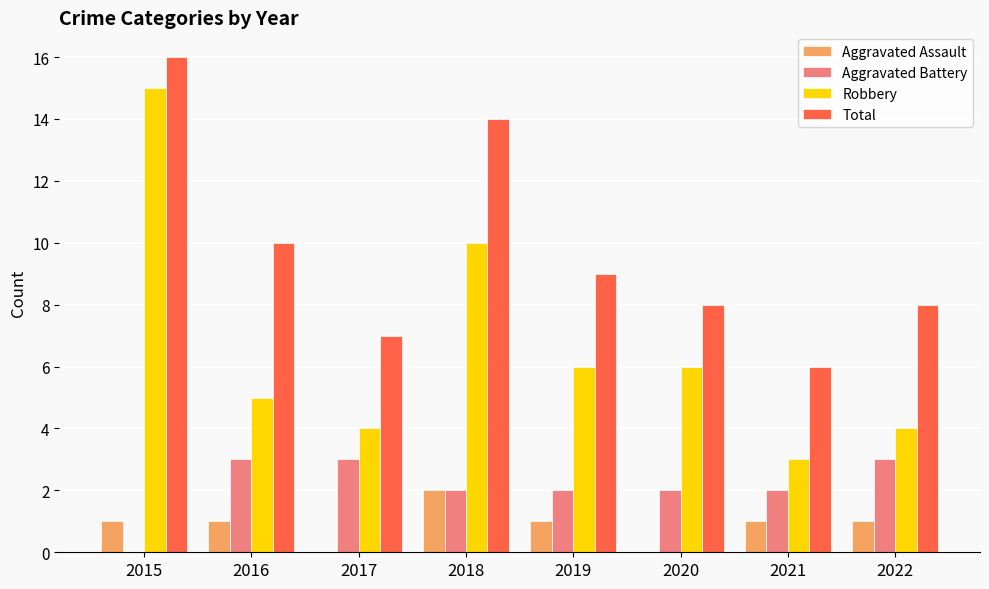

Reading left to right, list all the values displayed in this chart.

Aggravated Assault: 2015=1	2016=1	2017=0	2018=2	2019=1	2020=0	2021=1	2022=1
Aggravated Battery: 2015=0	2016=3	2017=3	2018=2	2019=2	2020=2	2021=2	2022=3
Robbery: 2015=15	2016=5	2017=4	2018=10	2019=6	2020=6	2021=3	2022=4
Total: 2015=16	2016=10	2017=7	2018=14	2019=9	2020=8	2021=6	2022=8